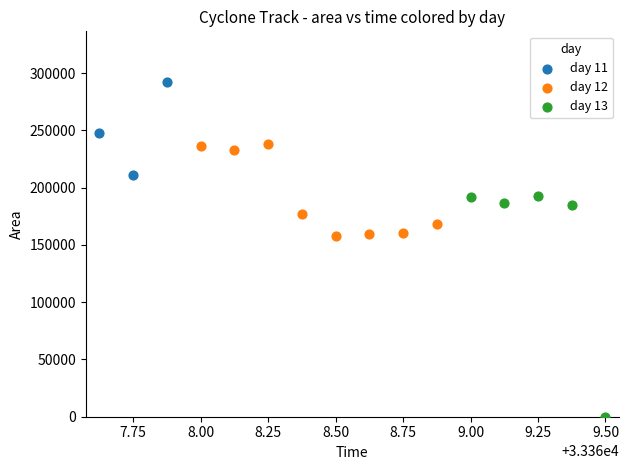

Which series reaches the maximum Y coordinate?

day 11